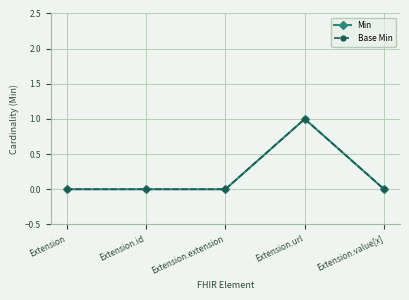

At which label is Base Min closest to 0?

Extension